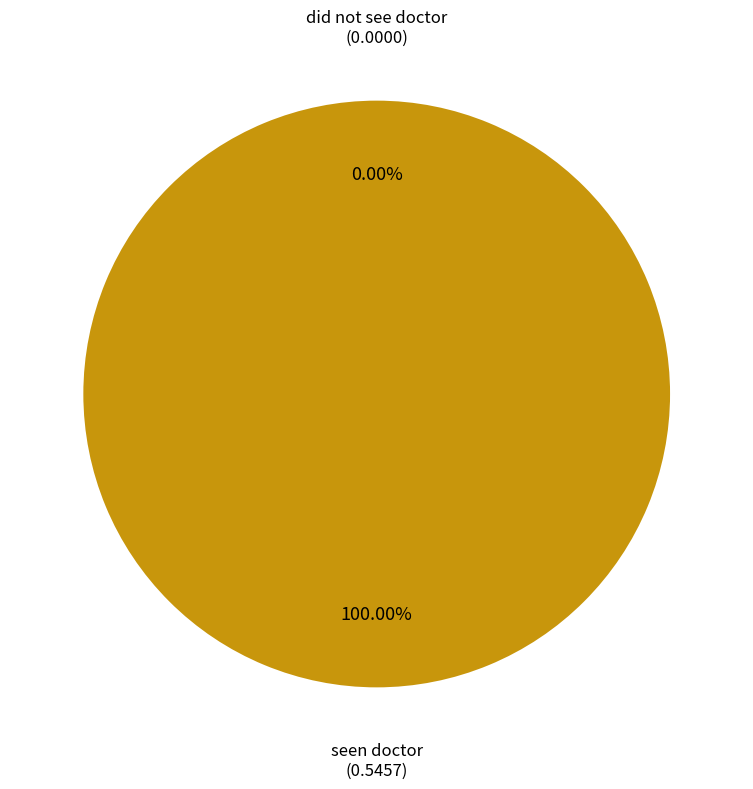

What is the smallest slice in the pie chart?

did not see doctor